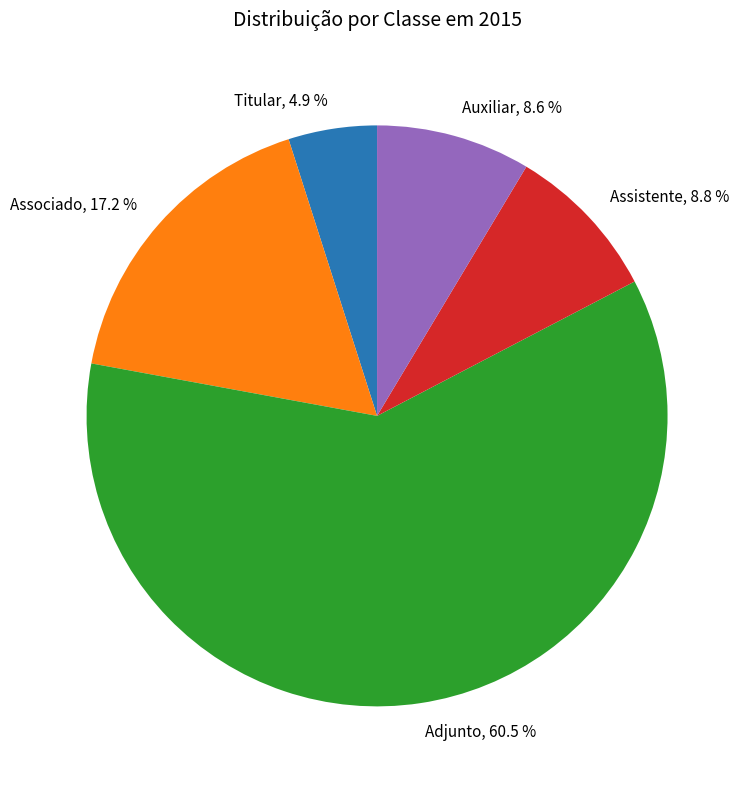

Approximately how many times larger is the value at Titular, 4.9 % compared to Associado, 17.2 %?

0.3